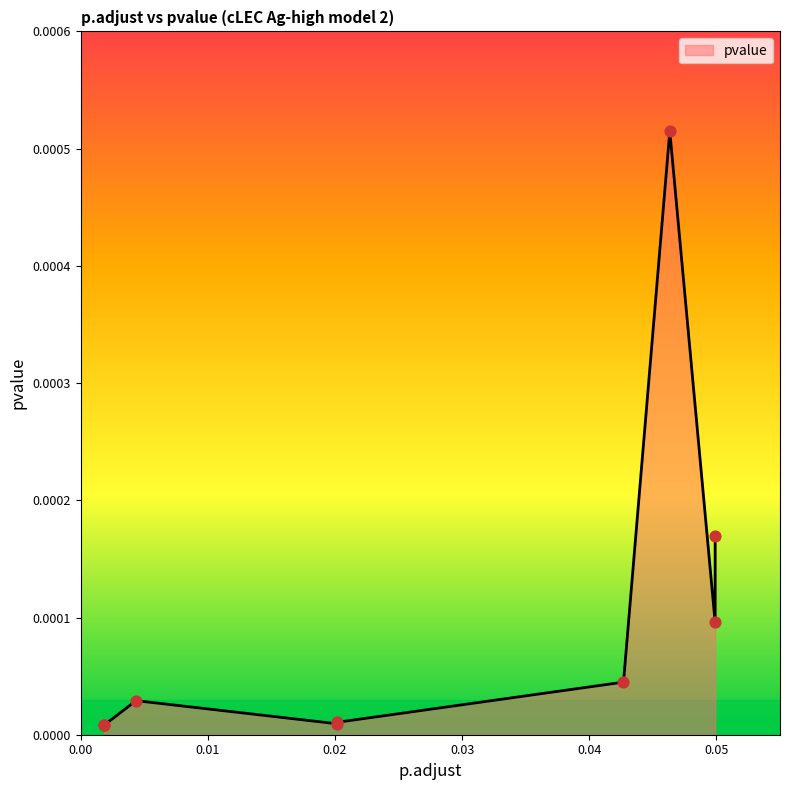

Between 0.02018388222182028 and 0.04989920012920942, which is larger?

0.04989920012920942